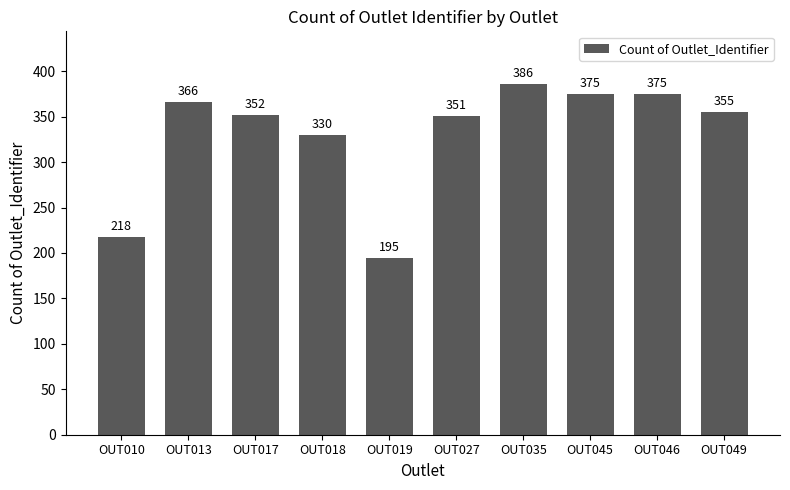

What is the value of the 6th bar from the left?

351